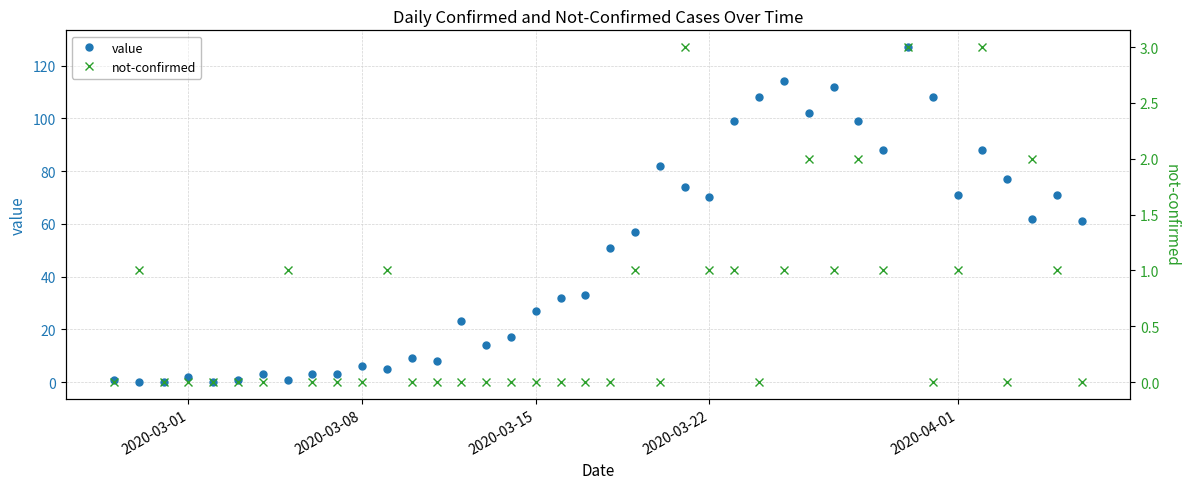

What is the value of the value point at the 14th from the left?

8